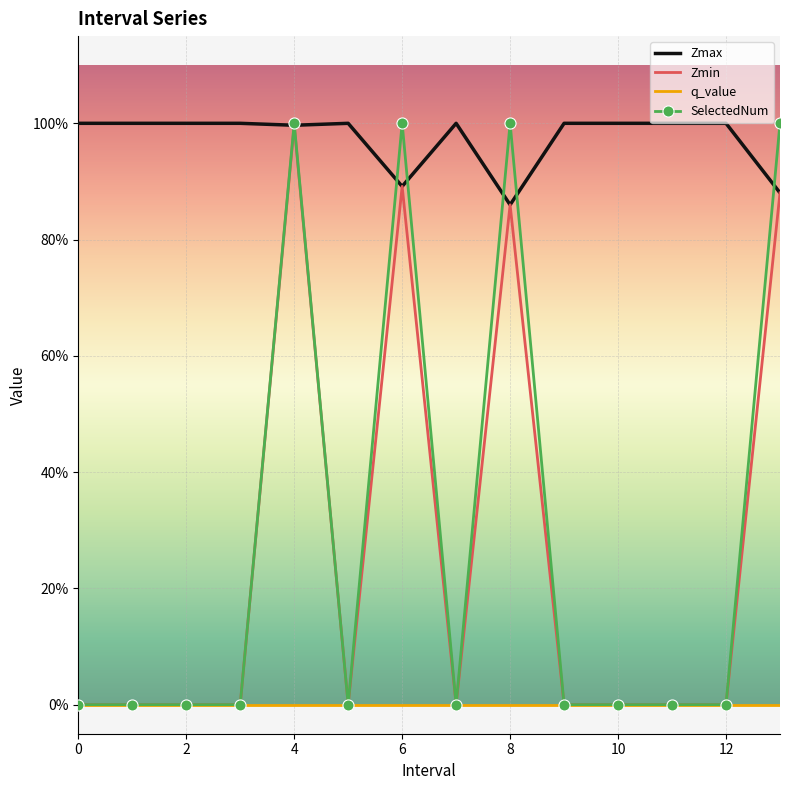

At which label is Zmax closest to 0?

8